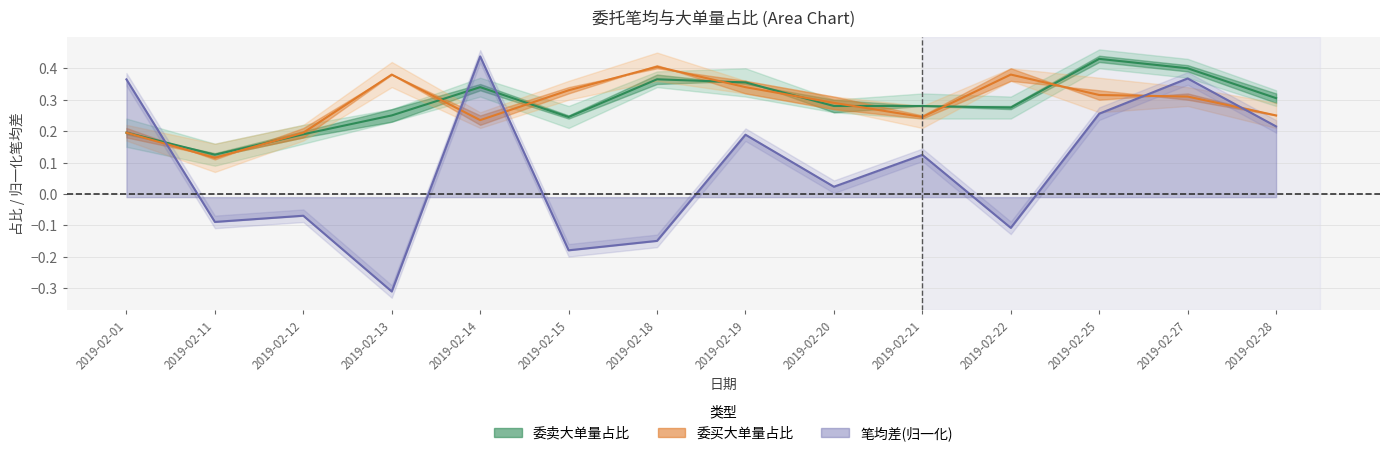

Reading left to right, list all the values displayed in this chart.

委卖大单均线: 0.2	0.1	0.2	0.2	0.3	0.2	0.4	0.4	0.3	0.3	0.3	0.4	0.4	0.3
委买大单均线: 0.2	0.1	0.2	0.4	0.2	0.3	0.4	0.3	0.3	0.2	0.4	0.3	0.3	0.2
笔均差均线: 0.4	-0.1	-0.1	-0.3	0.4	-0.2	-0.1	0.2	0.0	0.1	-0.1	0.3	0.4	0.2